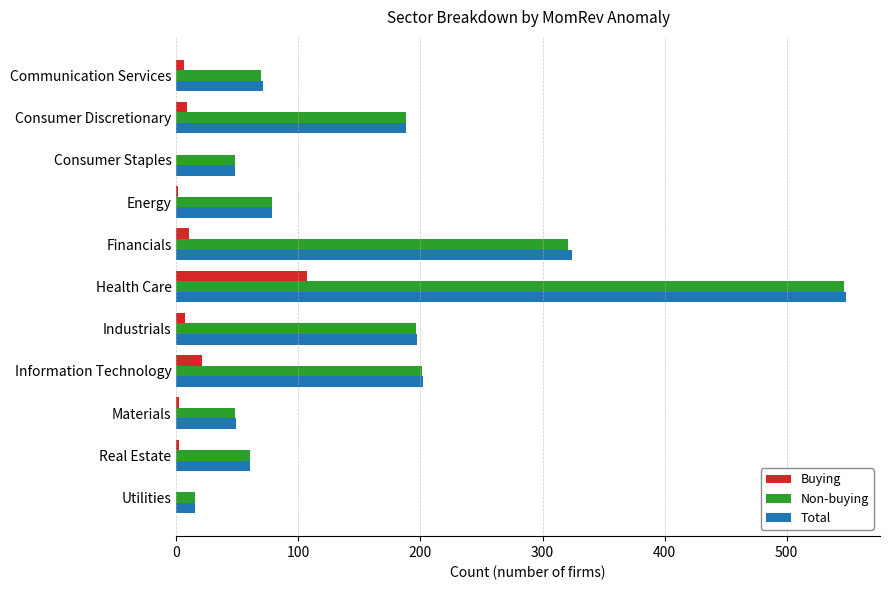

What is the total value across all series at Health Care?

1203